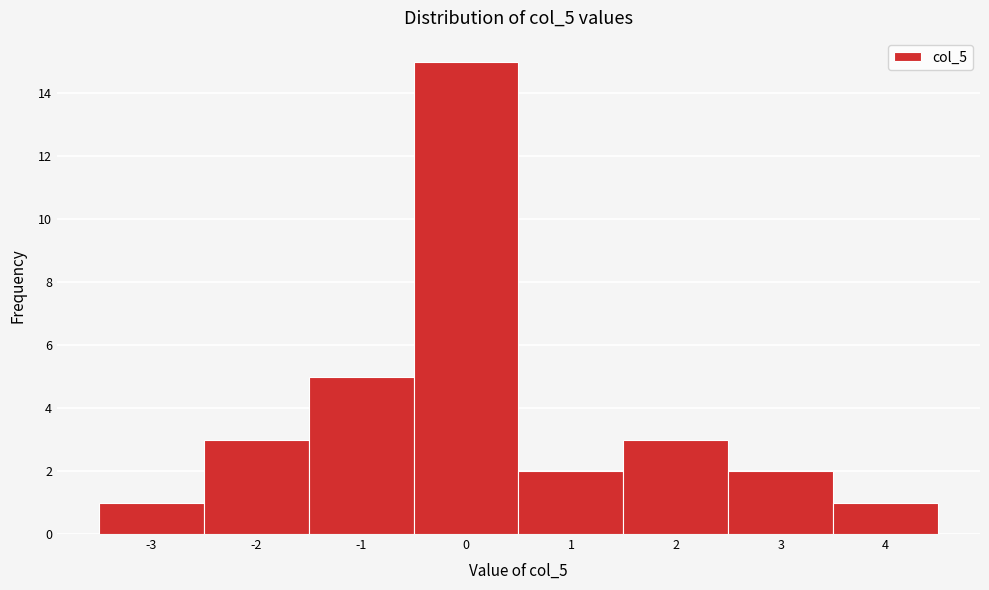

How tall is the bar that spans -3.5 to -2.5 on the x-axis? The values are not printed on the chart, so give them approximately, as read against the axis.

1